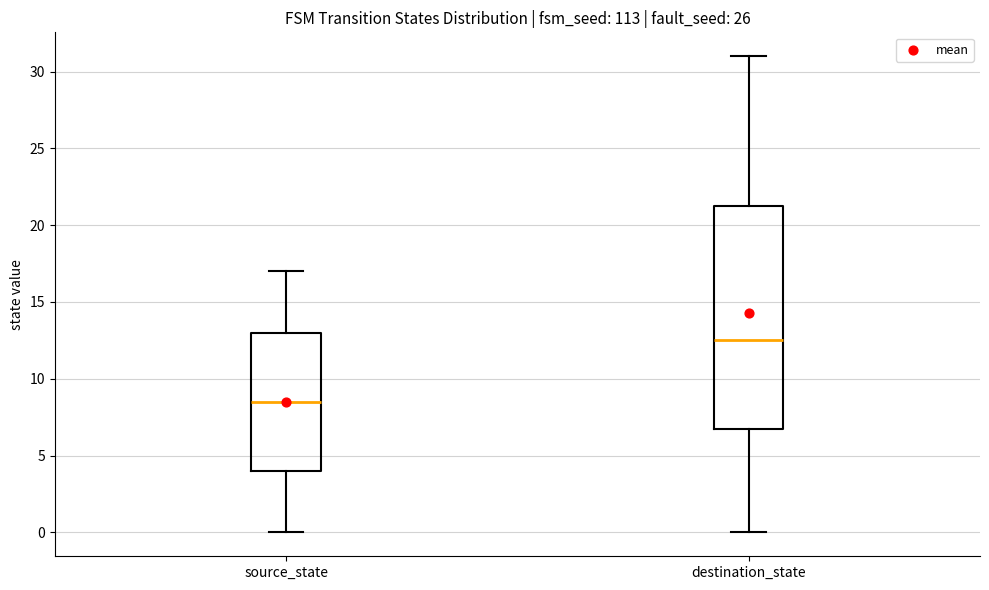

Reading left to right, transcribe this box plot: for each box, give where its median line is, the range the box spans, and where its two whiskers end, as read against the y-axis. The values are not printed on the chart, so give them approximately, as read against the axis.

source_state: median 8.5, box 4.0 to 13.0, whiskers 0.0 to 17.0
destination_state: median 12.5, box 7.0 to 21.5, whiskers 0.0 to 31.0